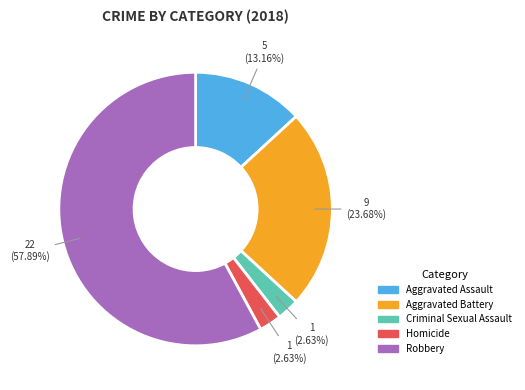

Which has a higher value, Aggravated Assault or Robbery?

Robbery